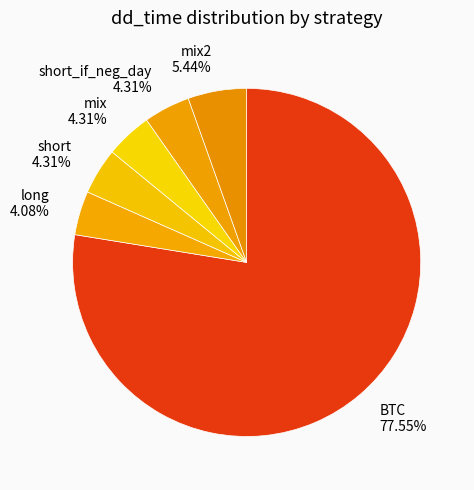

Do short and long together represent more than half of the pie?

No